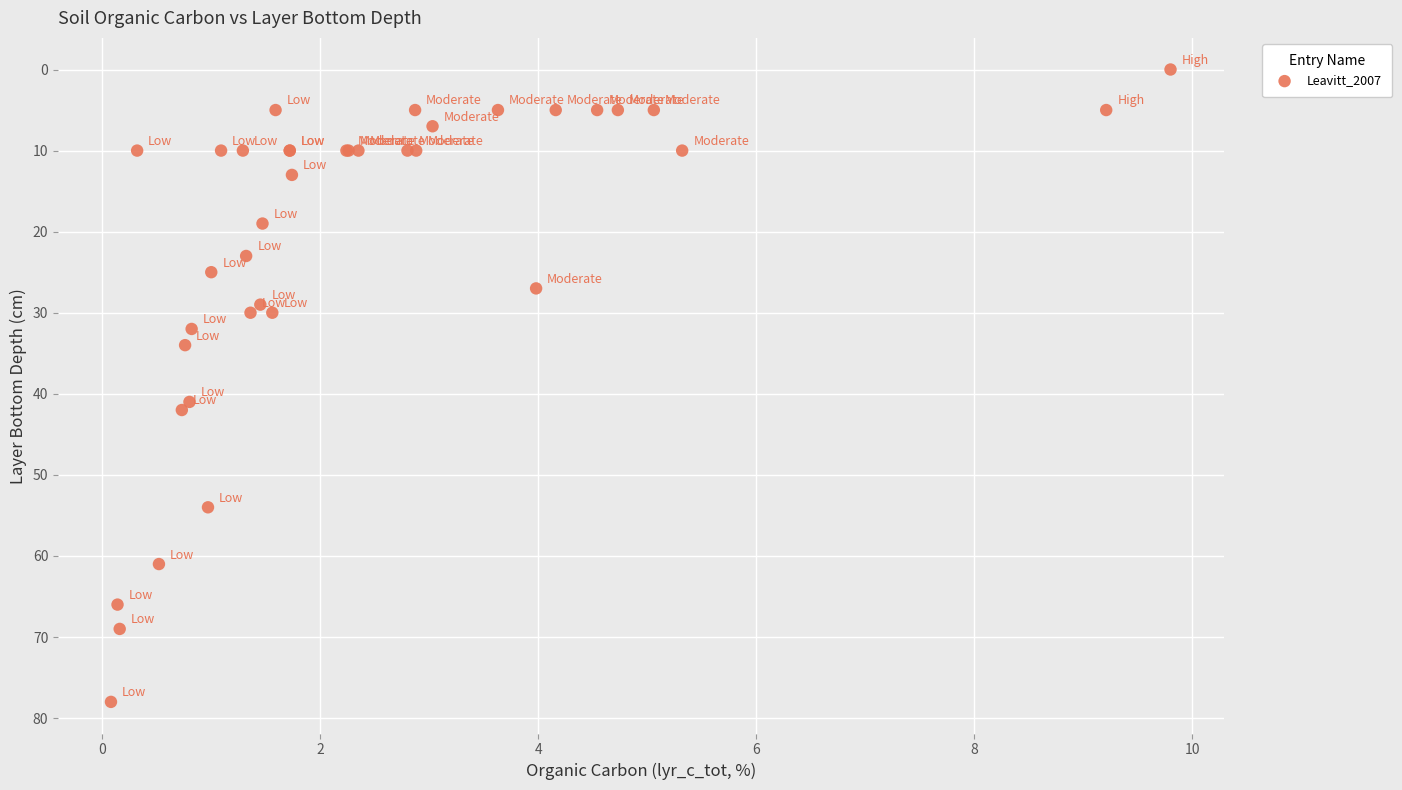

What Y value in the scatter plot is closest to 39?

41